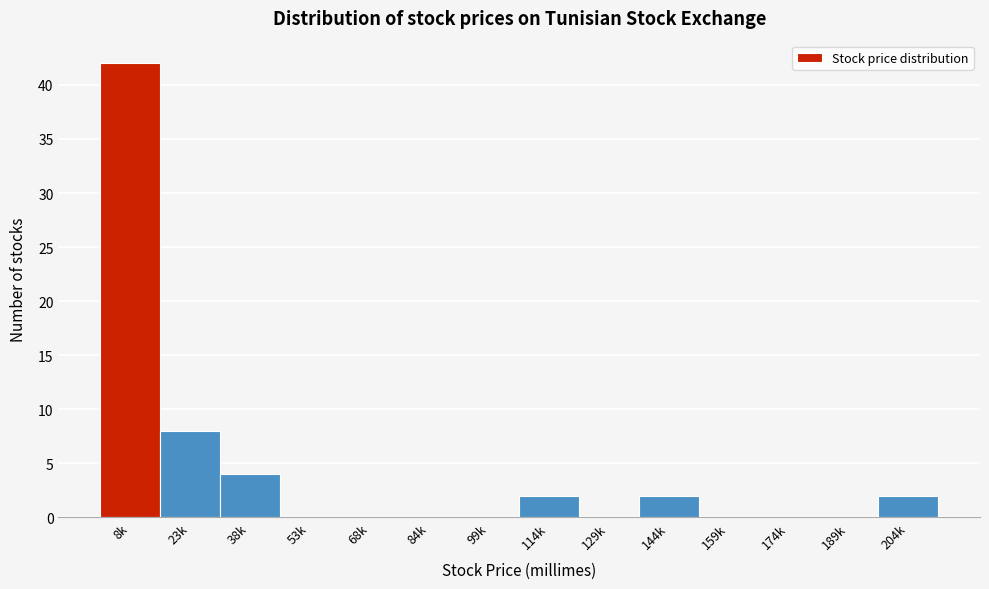

Reading right to left, what are all the values shown in this chart?

204k=2	189k=0	174k=0	159k=0	144k=2	129k=0	114k=2	99k=0	84k=0	68k=0	53k=0	38k=4	23k=8	8k=42